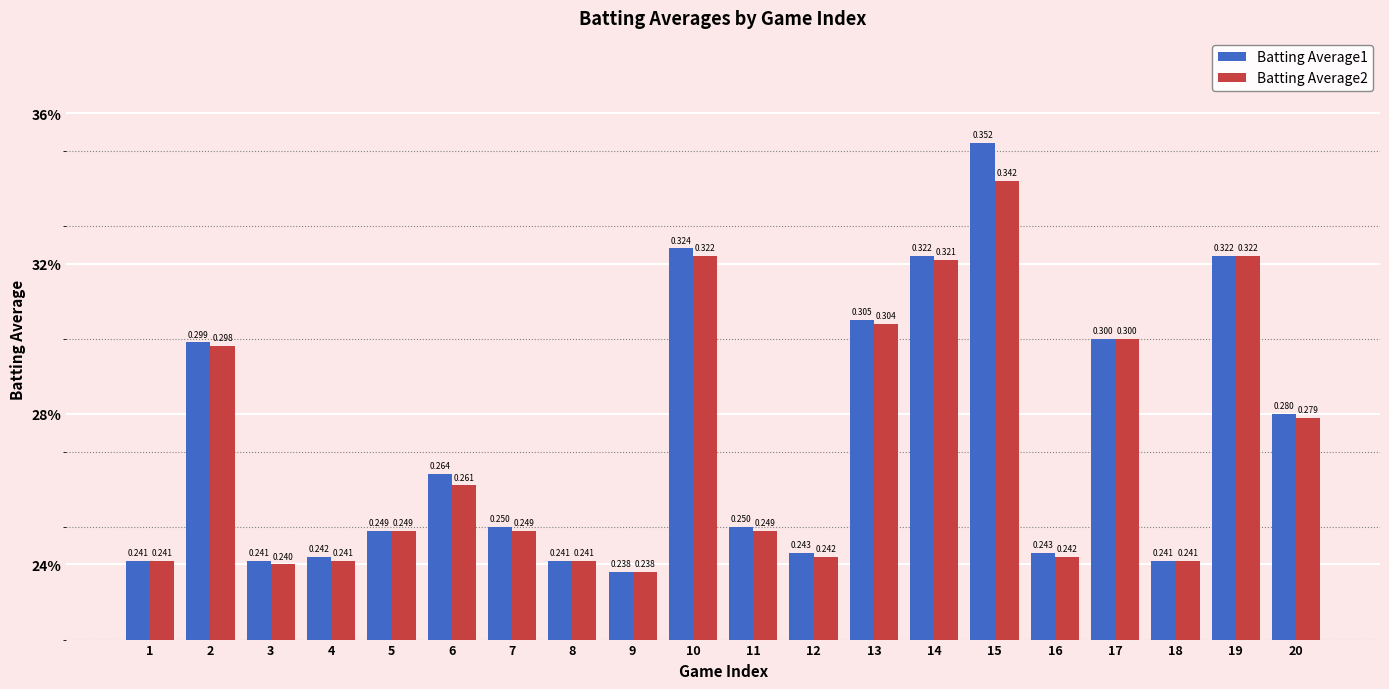

True or false: Batting Average1 has a value of 0.1 at 16.

False